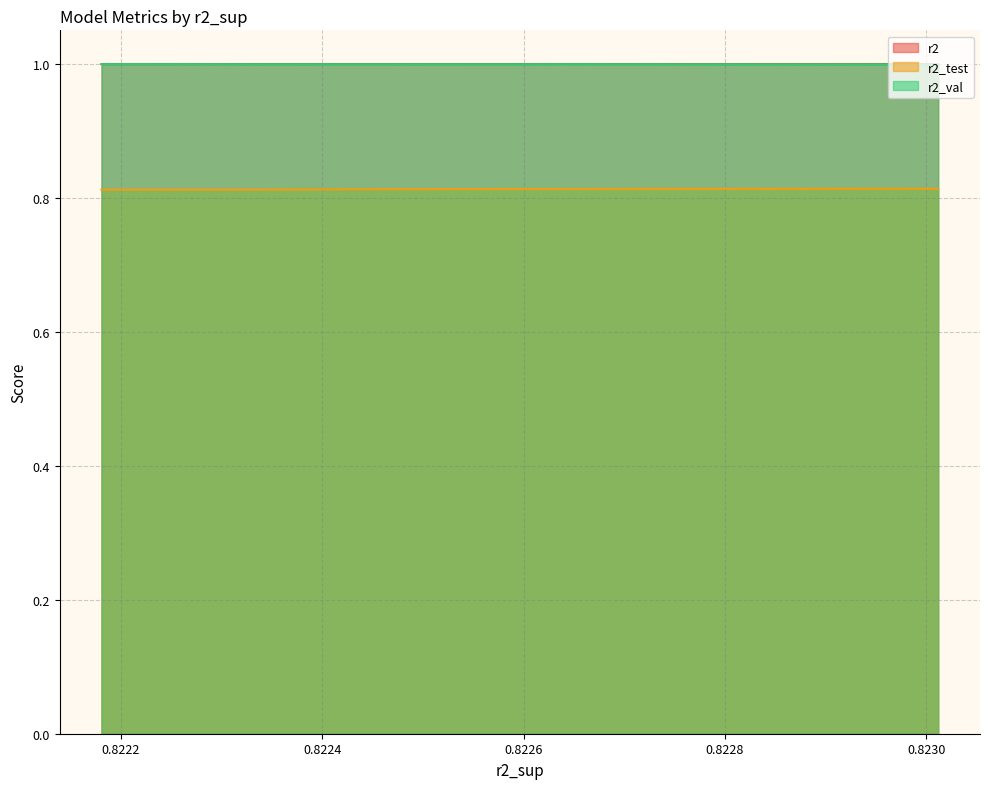

True or false: r2_val has a value of 1.7 at 0.8222464699796025.

False